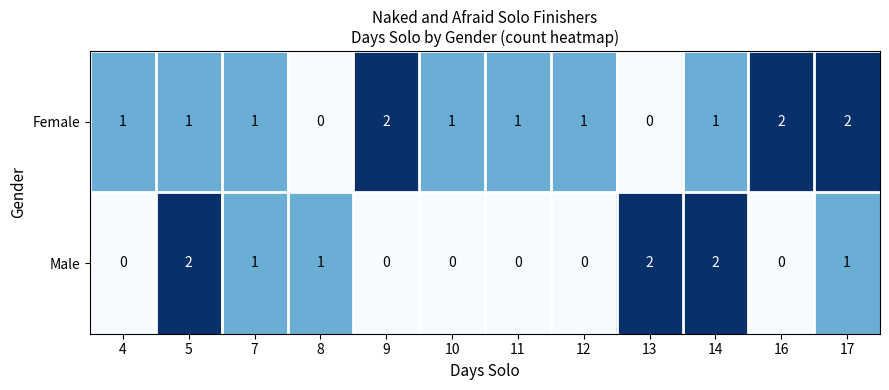

Between 4 and 7, which series saw the biggest shift?

Male